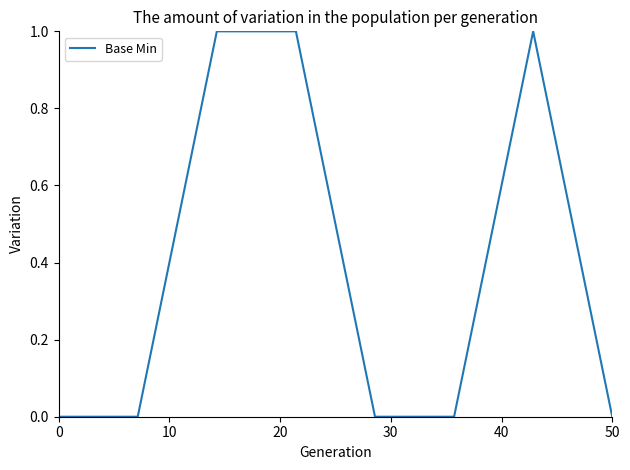

Reading left to right, what are all the values shown in this chart?

0	0	1	1	0	0	1	0